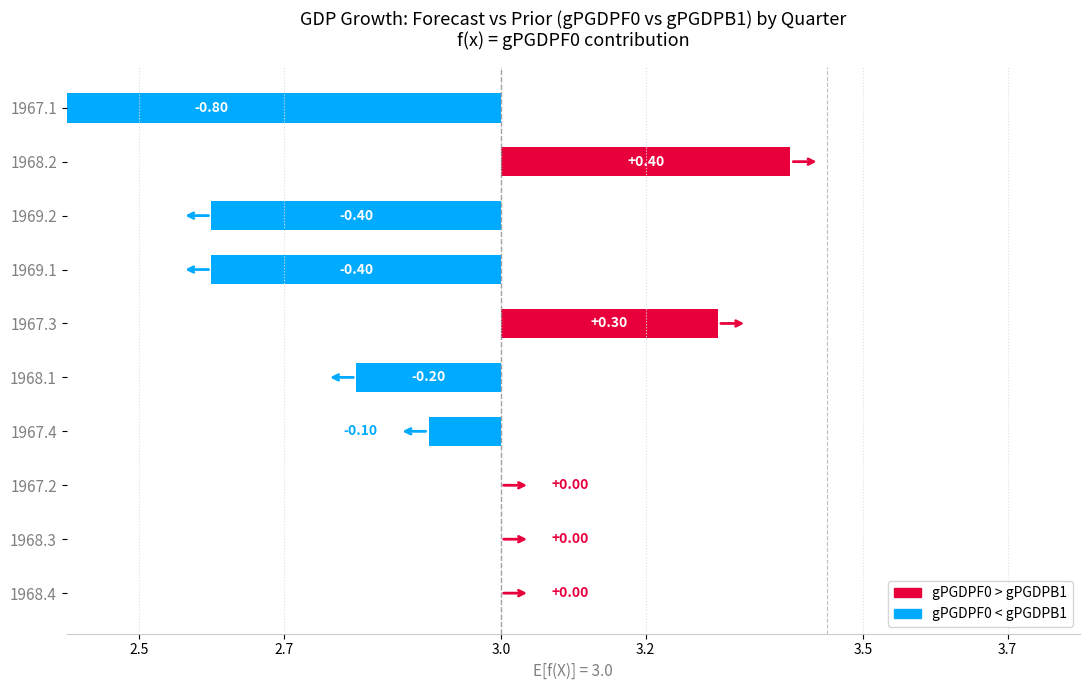

How many series are shown in this chart?

1